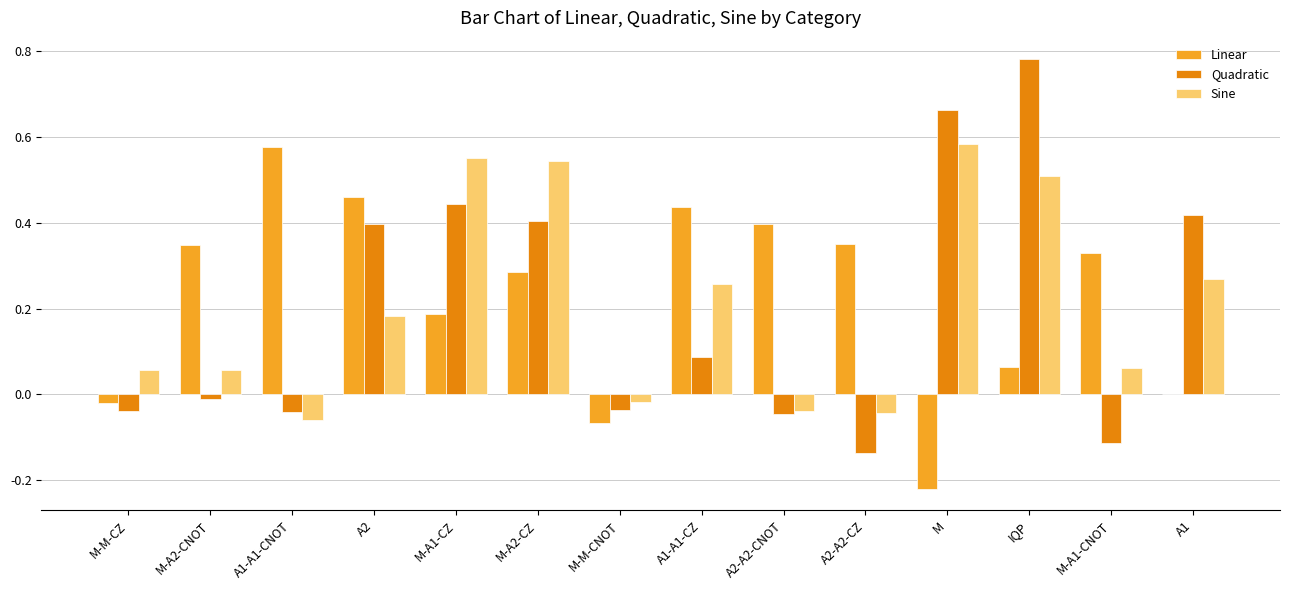

Count the number of data series in this chart.

3